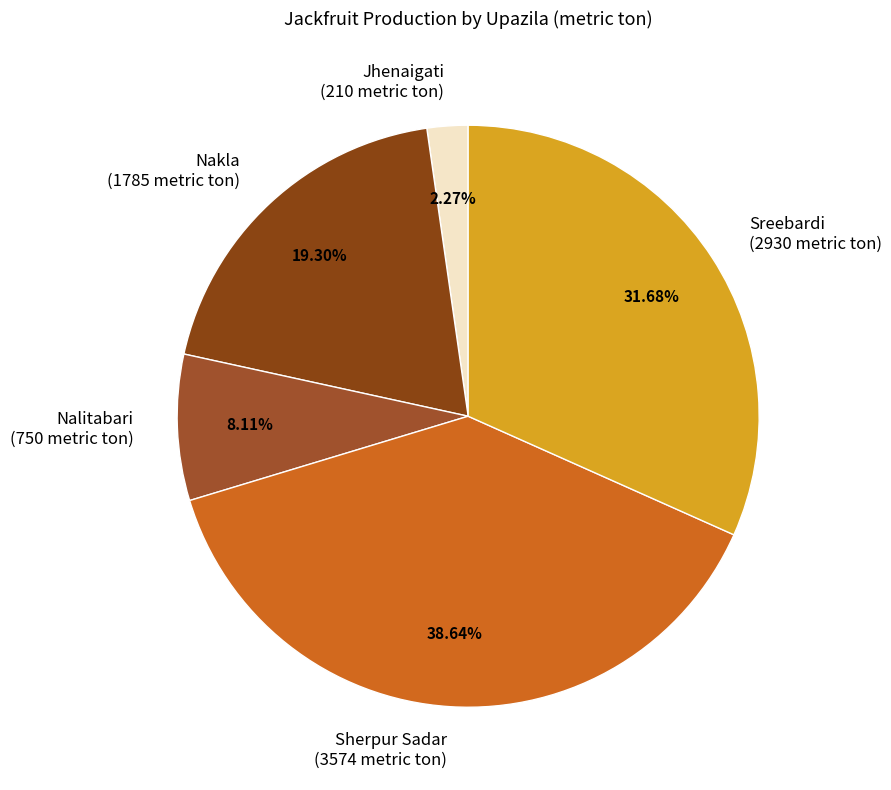

Which has a higher value, Sreebardi or Sherpur Sadar?

Sherpur Sadar